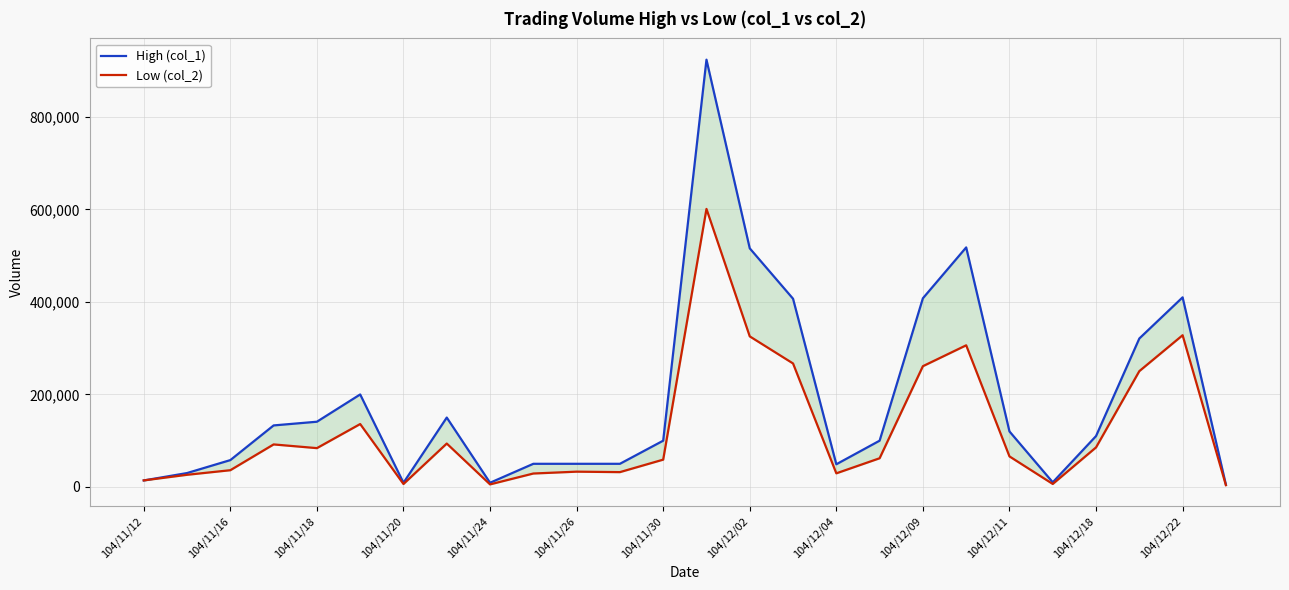

Rank the series at 104/11/26 from lowest to highest value.

Low (col_2), High (col_1)